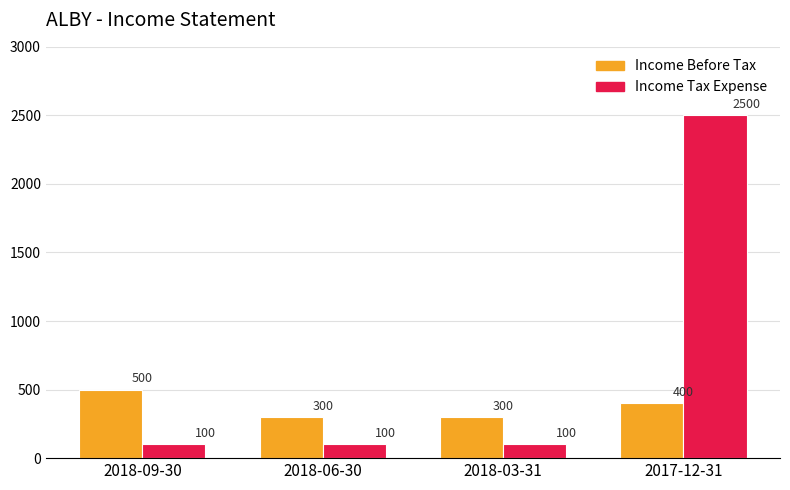

Reading left to right, transcribe all the data shown in this chart.

Income Before Tax: 500	300	300	400
Income Tax Expense: 100	100	100	2500